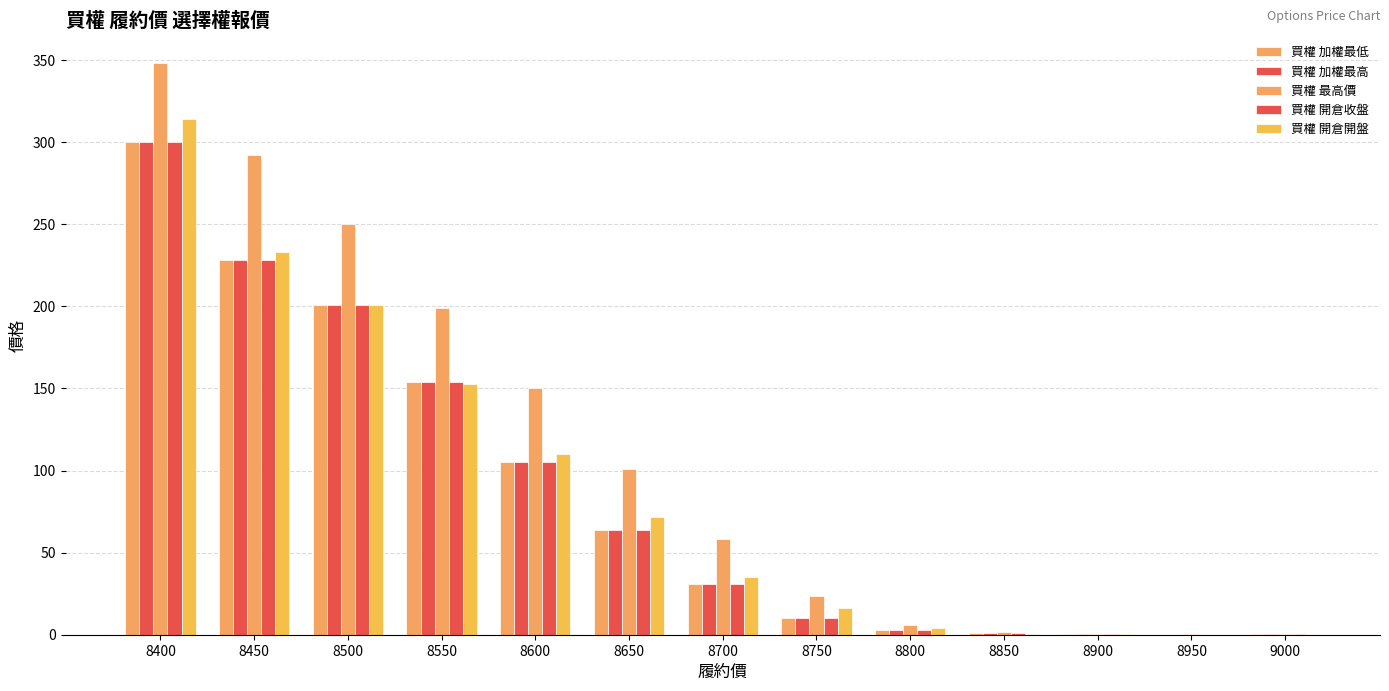

Are the bars horizontal?

No